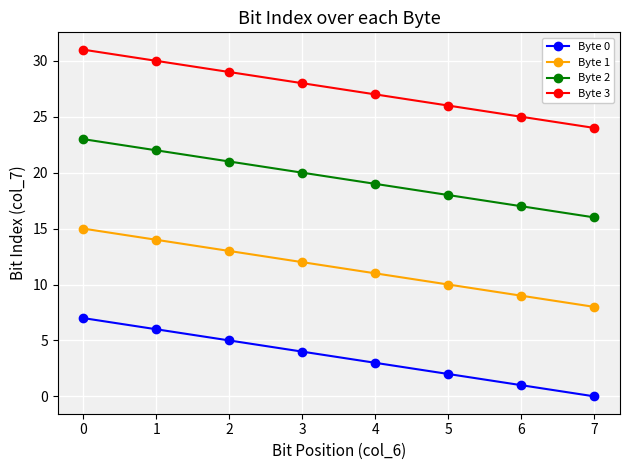

Count the Byte 3 values in the range 26 to 30.

5